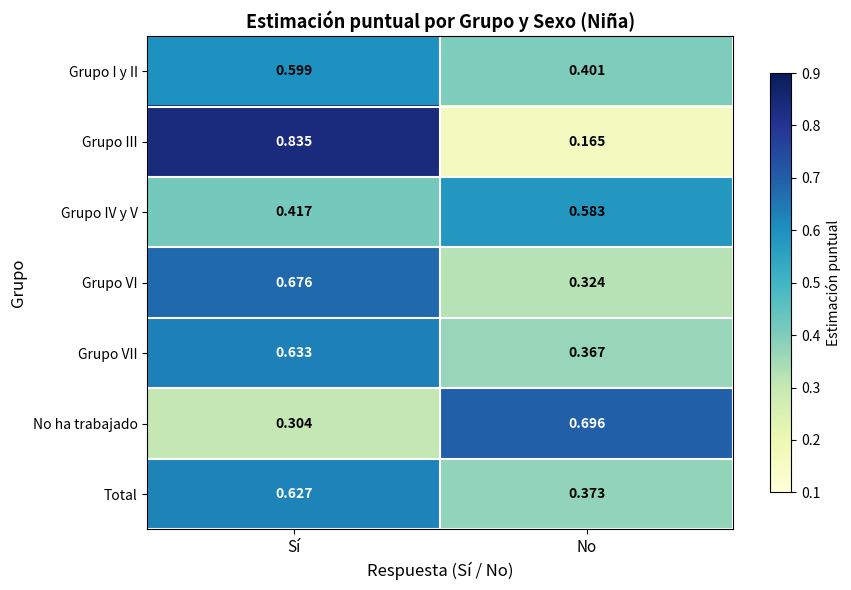

Which series changed the most between Sí and No?

Grupo III